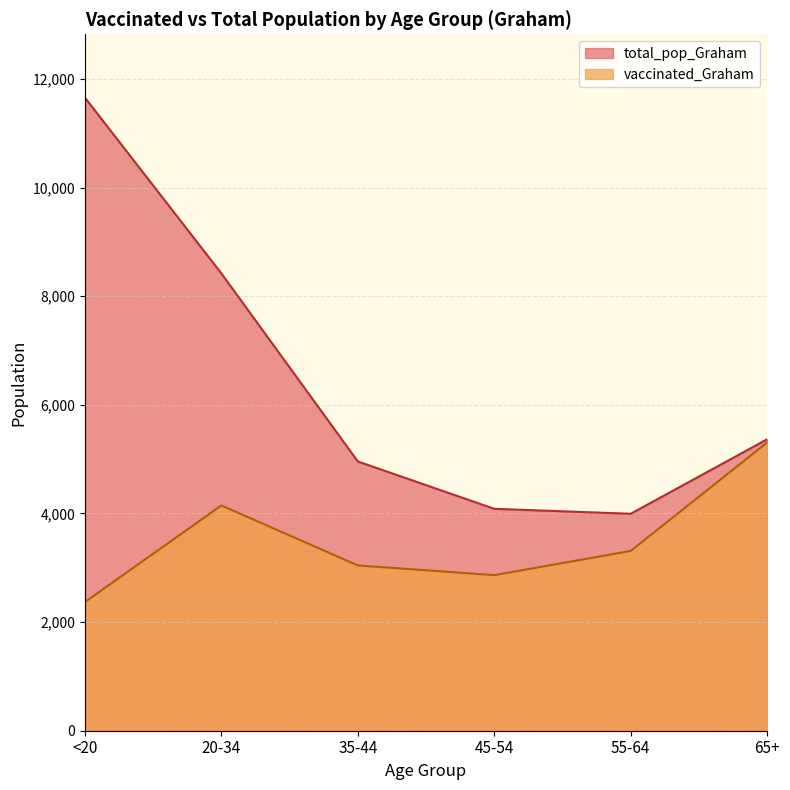

Rank the categories by total_pop_Graham value from lowest to highest.

55-64, 45-54, 35-44, 65+, 20-34, <20